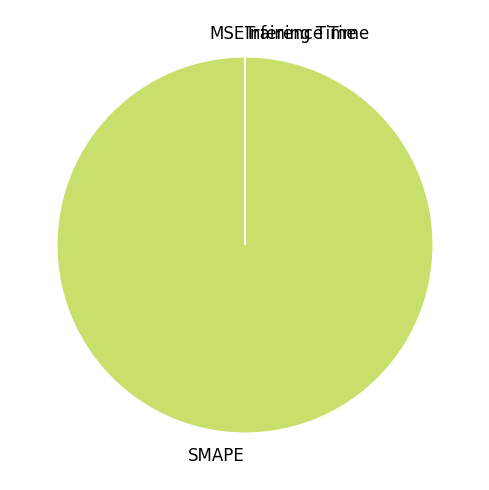

Is it true that SMAPE is 100% of the pie?

True